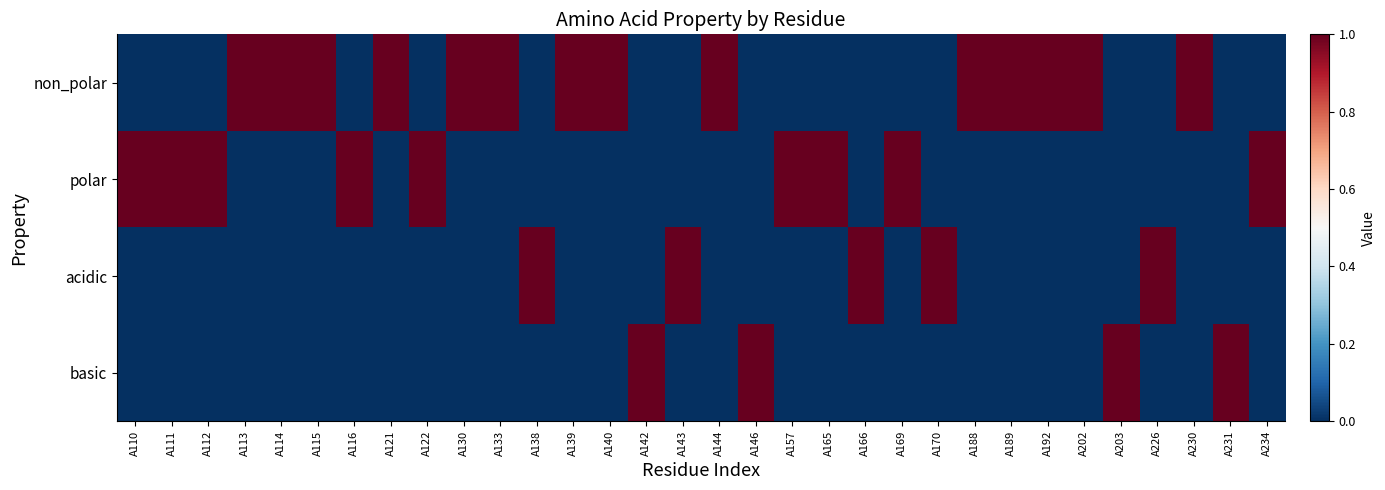

Rank the series at A192 from lowest to highest value.

polar, acidic, basic, non_polar